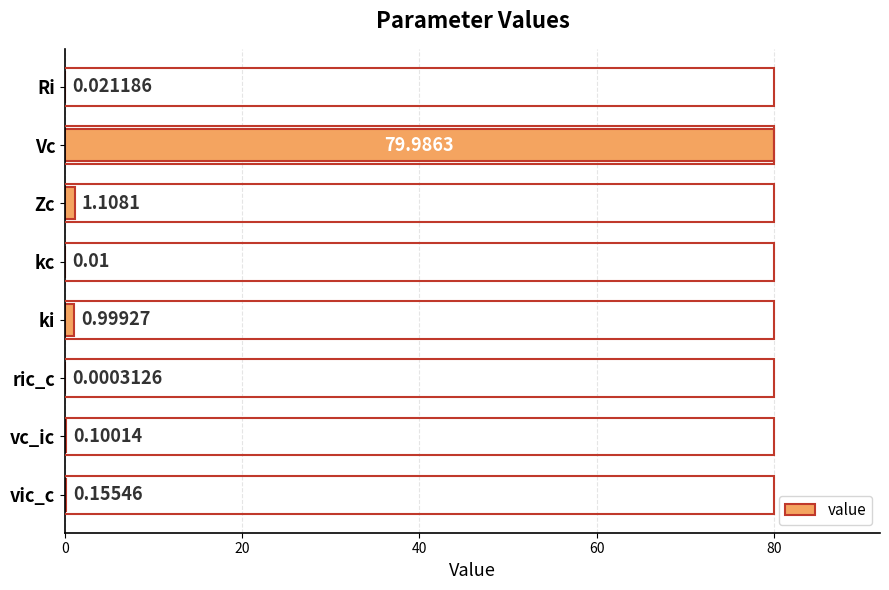

Which label corresponds to the largest value in the chart?

Vc